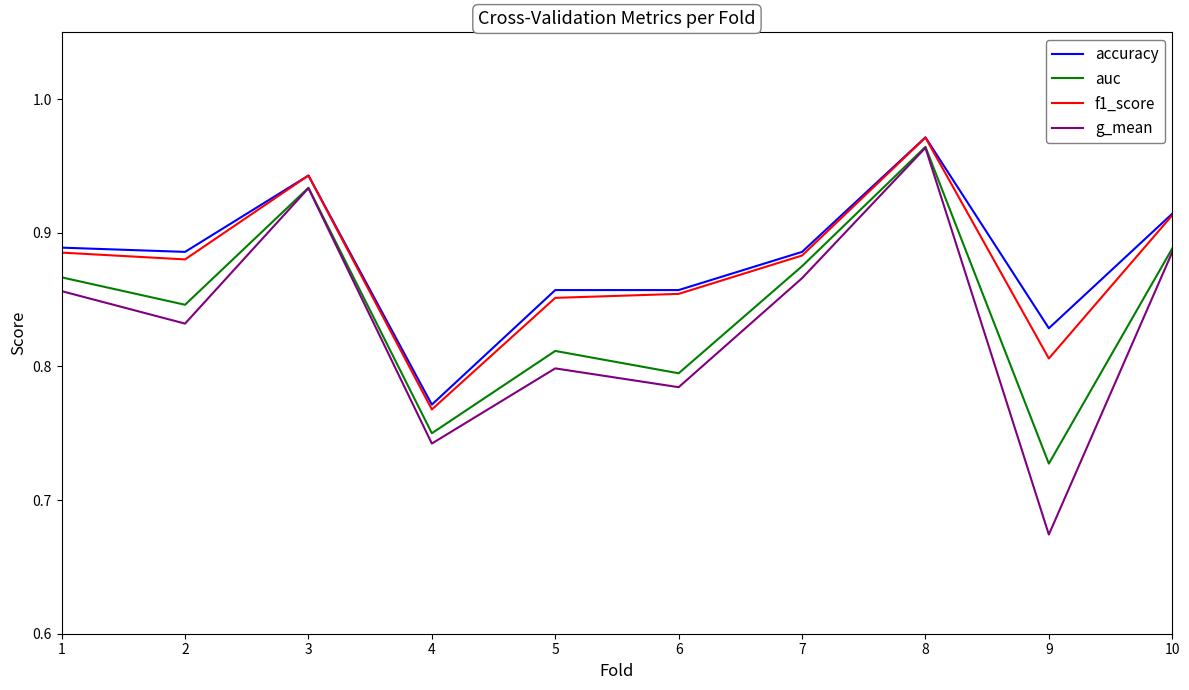

What is the total value across all series at 8?

3.9